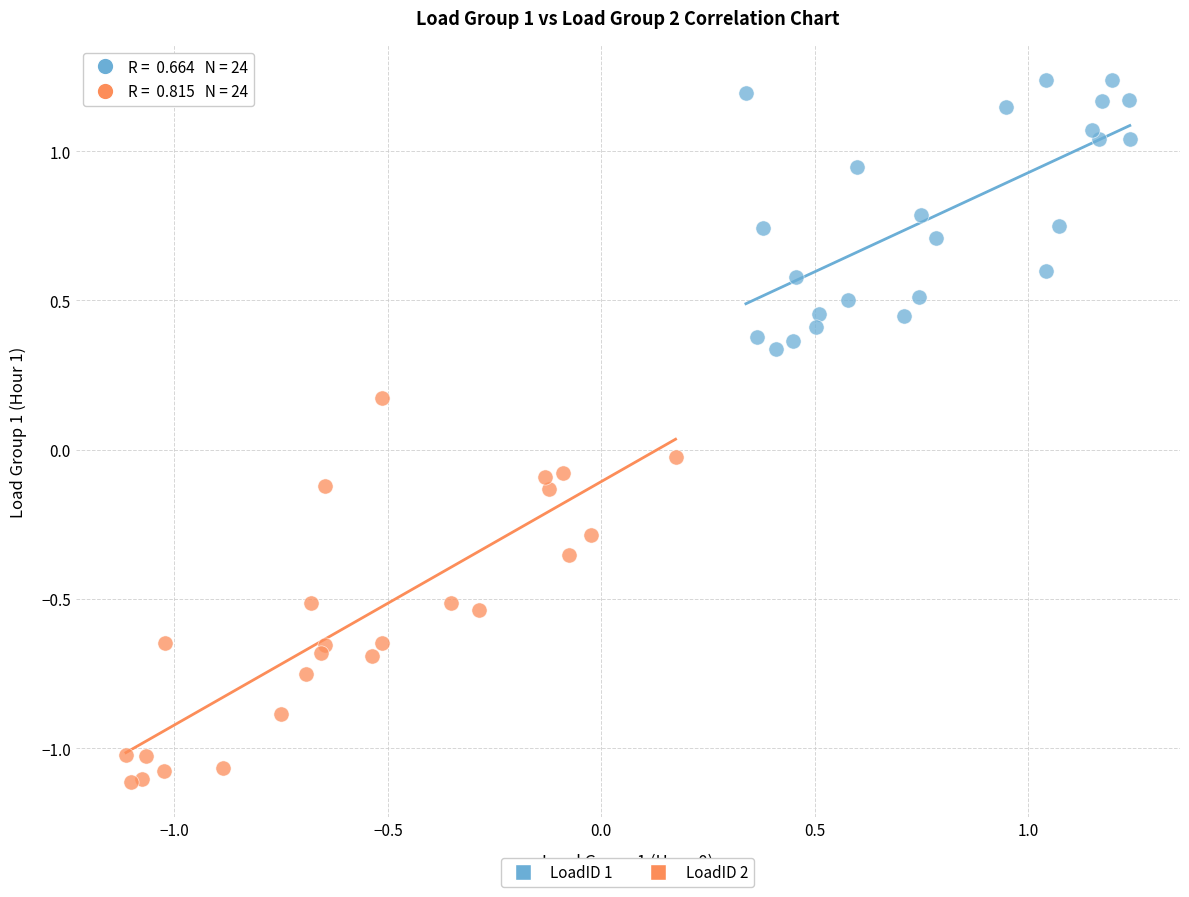

What are all the series names shown in the legend?

LoadID 1, LoadID 2